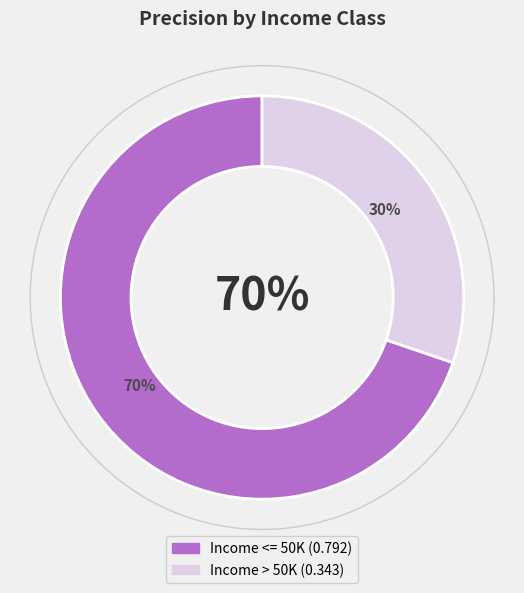

Is it true that Income > 50K is 23% of the pie?

False